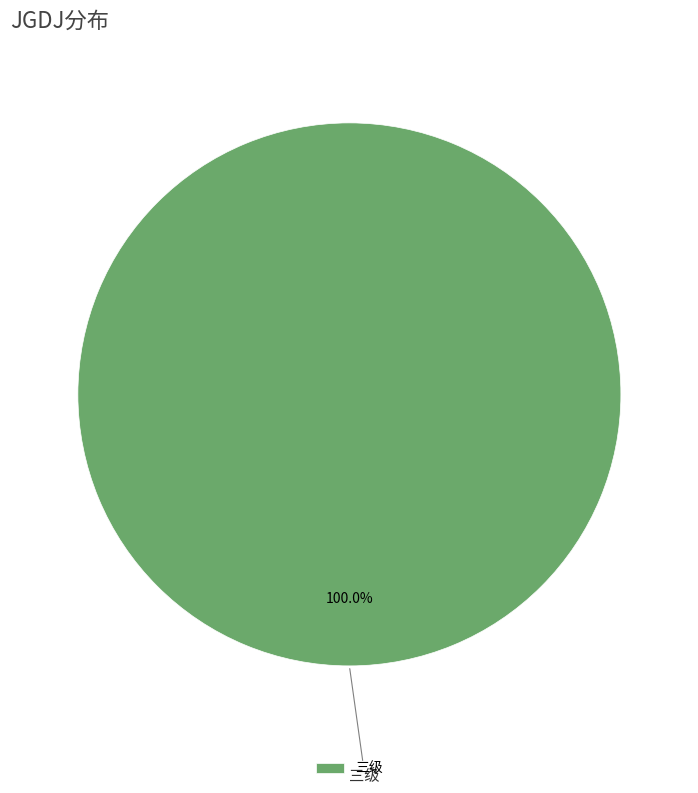

How many slices are in this pie chart?

1